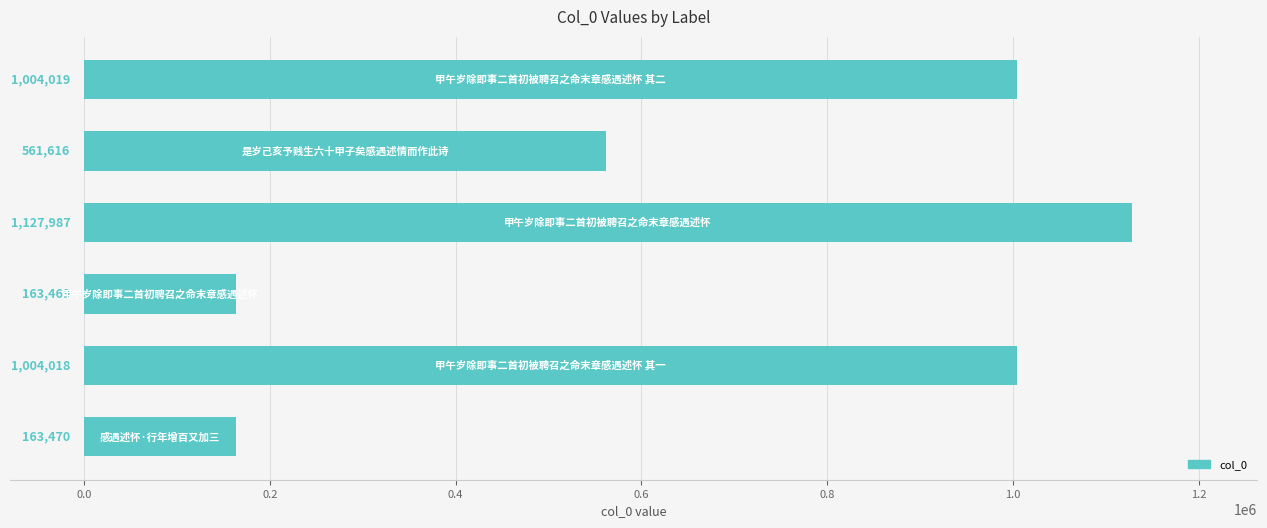

What is the smallest value displayed?

163469